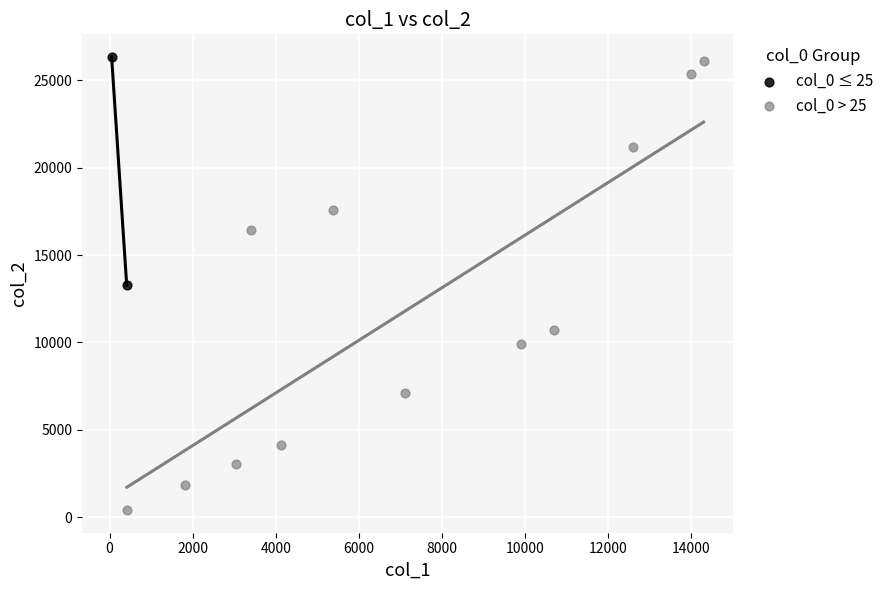

What are all the series names shown in the legend?

col_0 ≤ 25, col_0 > 25